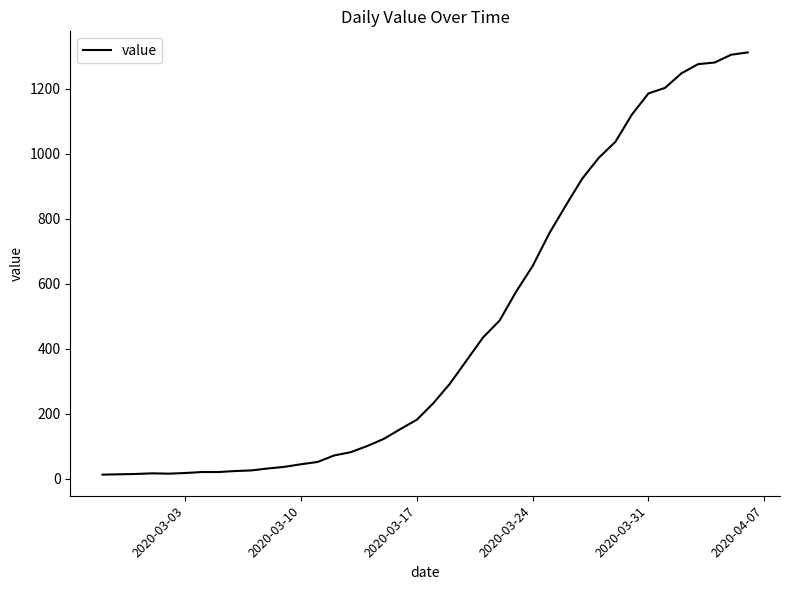

What is the maximum value shown in the chart?

1312